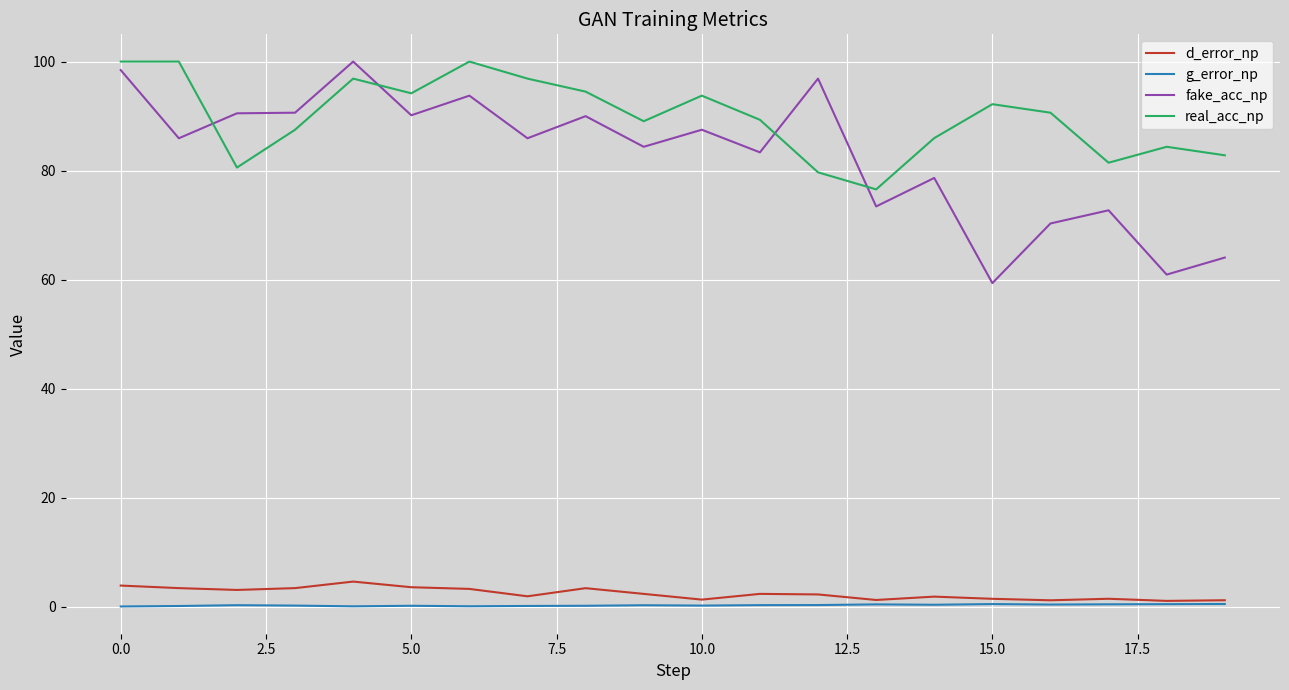

What is the maximum value for real_acc_np?

100.0